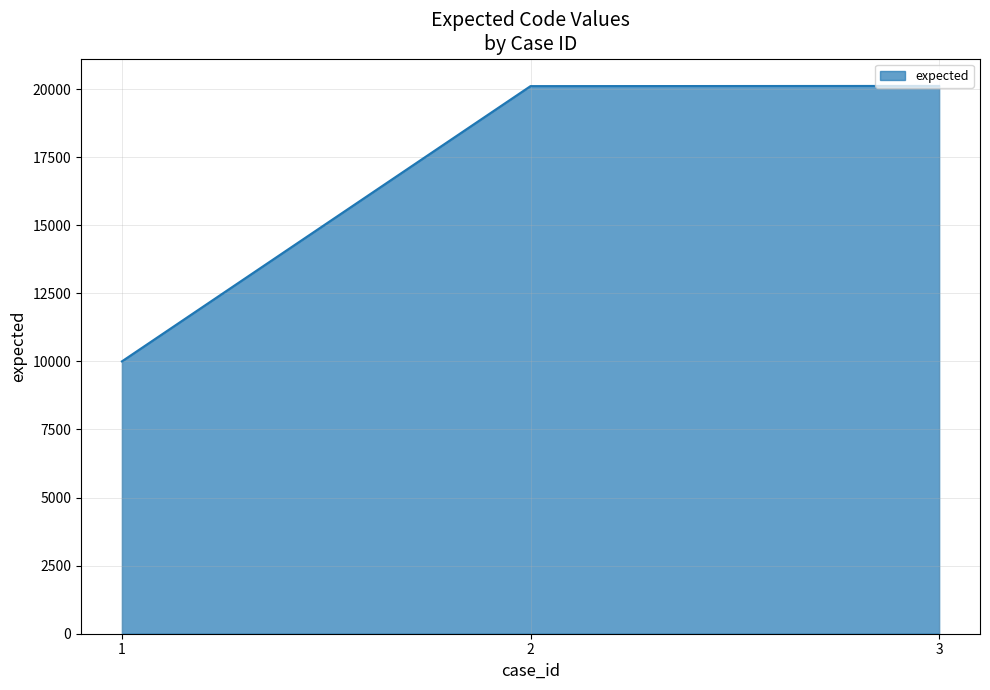

Count the number of categories in the chart.

3